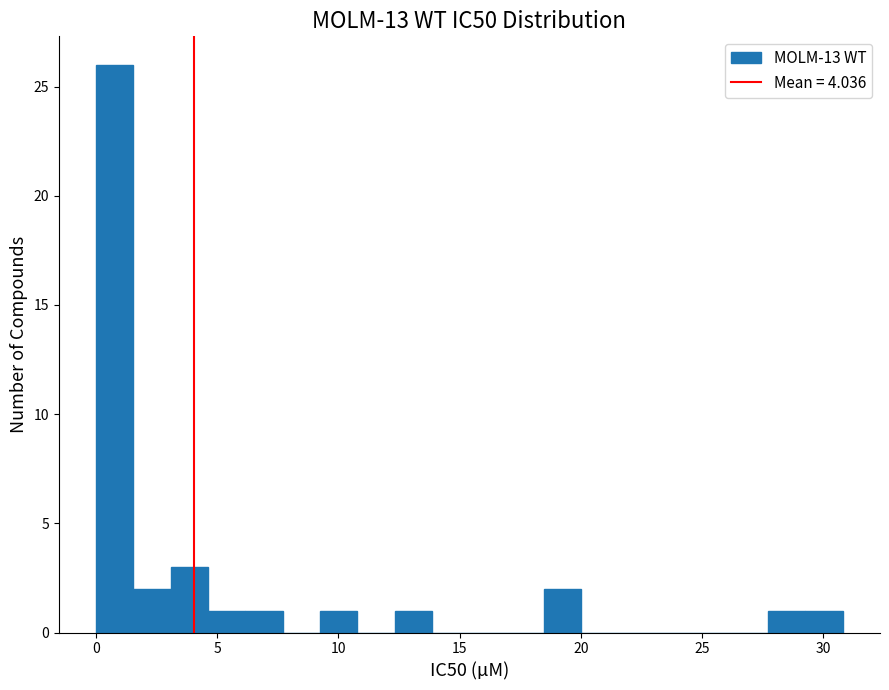

Around what value on the x-axis is the tallest bar? Give the approximate position of its centre, as read against the axis.

1.0